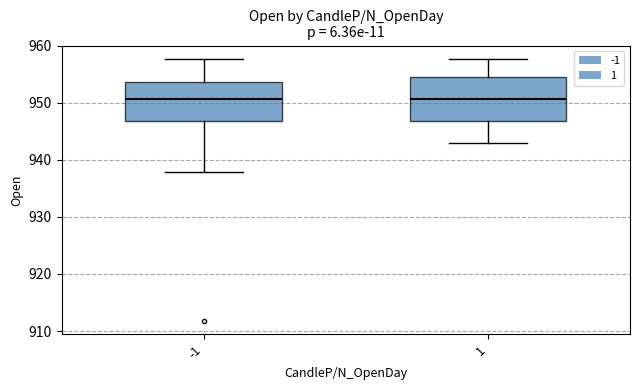

Reading left to right, read every box against the y-axis: the position of its median line, the range the box covers, and the ends of its whiskers. The values are not printed on the chart, so give them approximately, as read against the axis.

-1: median 951, box 947 to 954, whiskers 938 to 958
1: median 951, box 947 to 955, whiskers 943 to 958